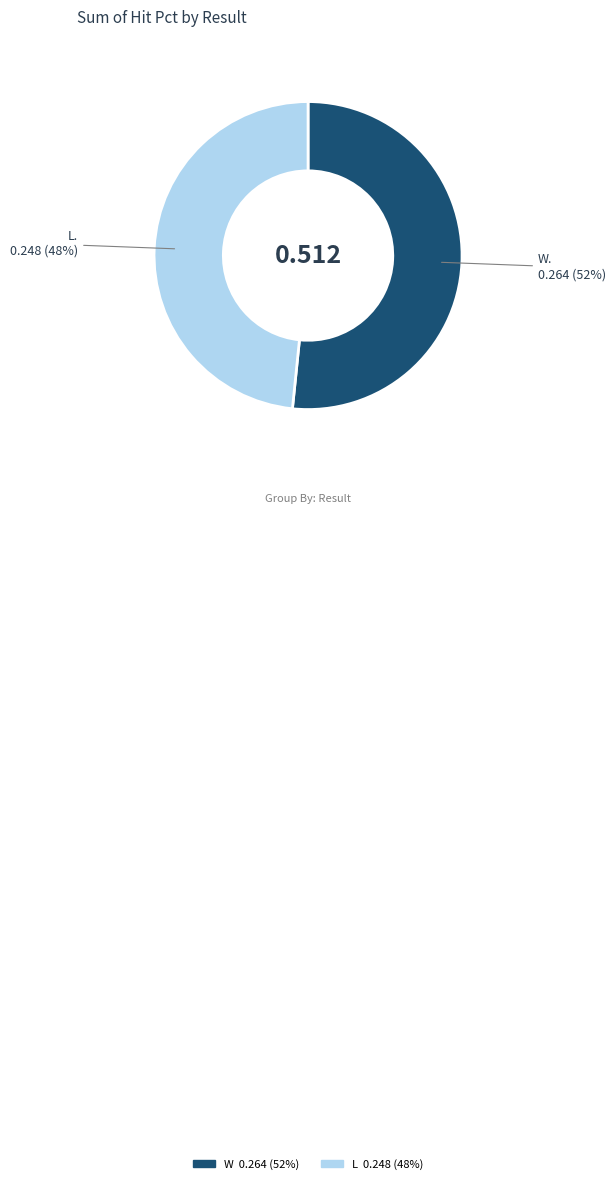

Is W the majority of the pie?

Yes